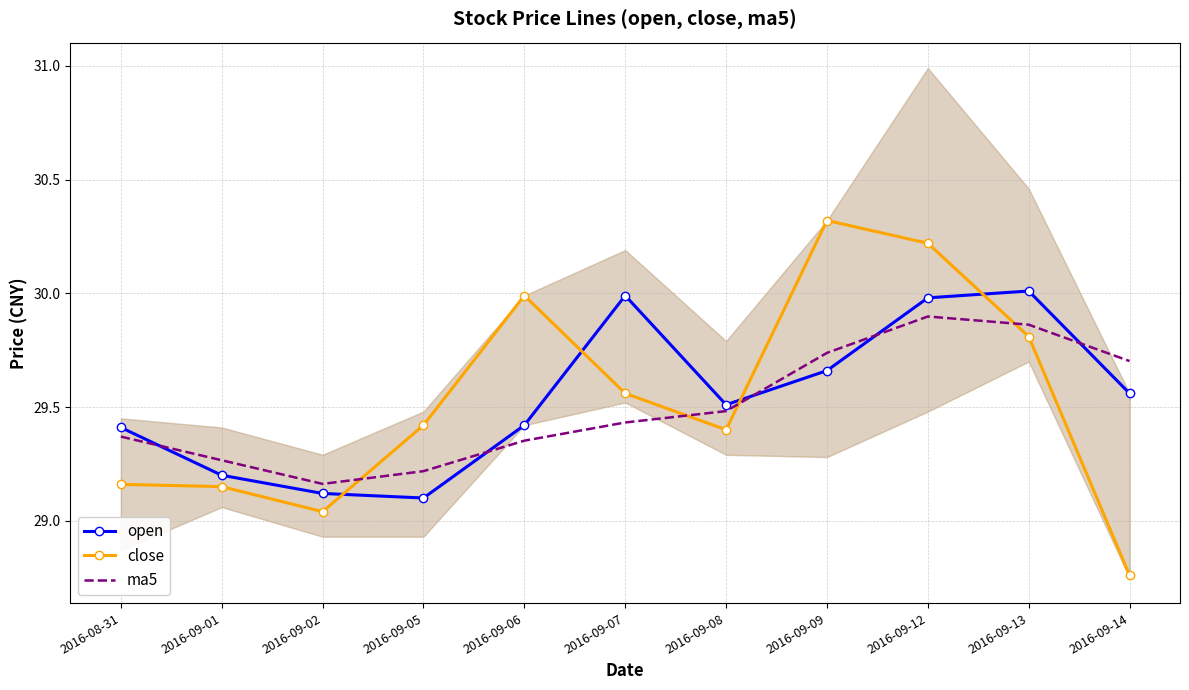

True or false: close and ma5 cross at least once.

True